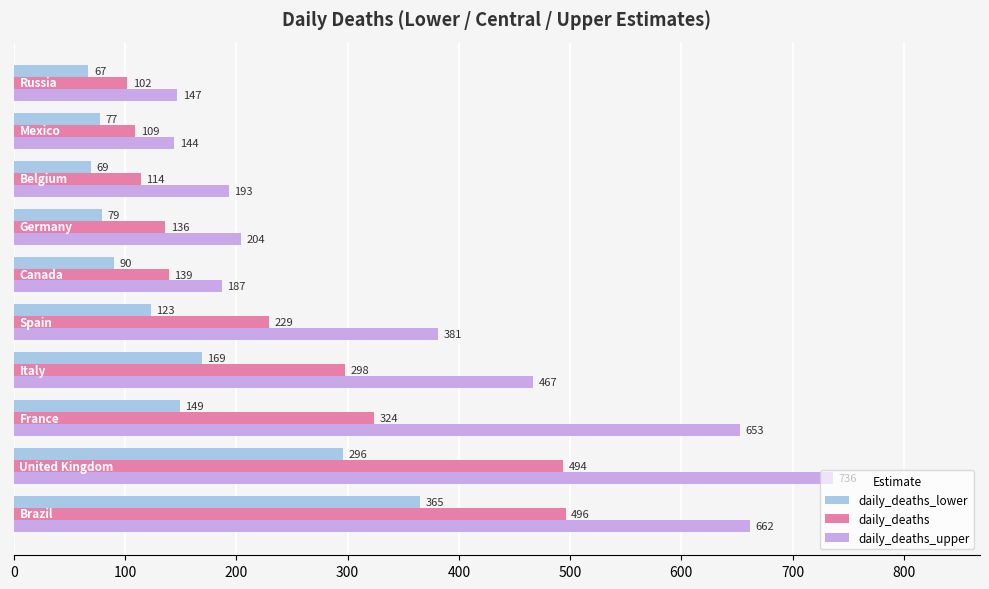

Which series has the widest spread of values?

daily_deaths_upper